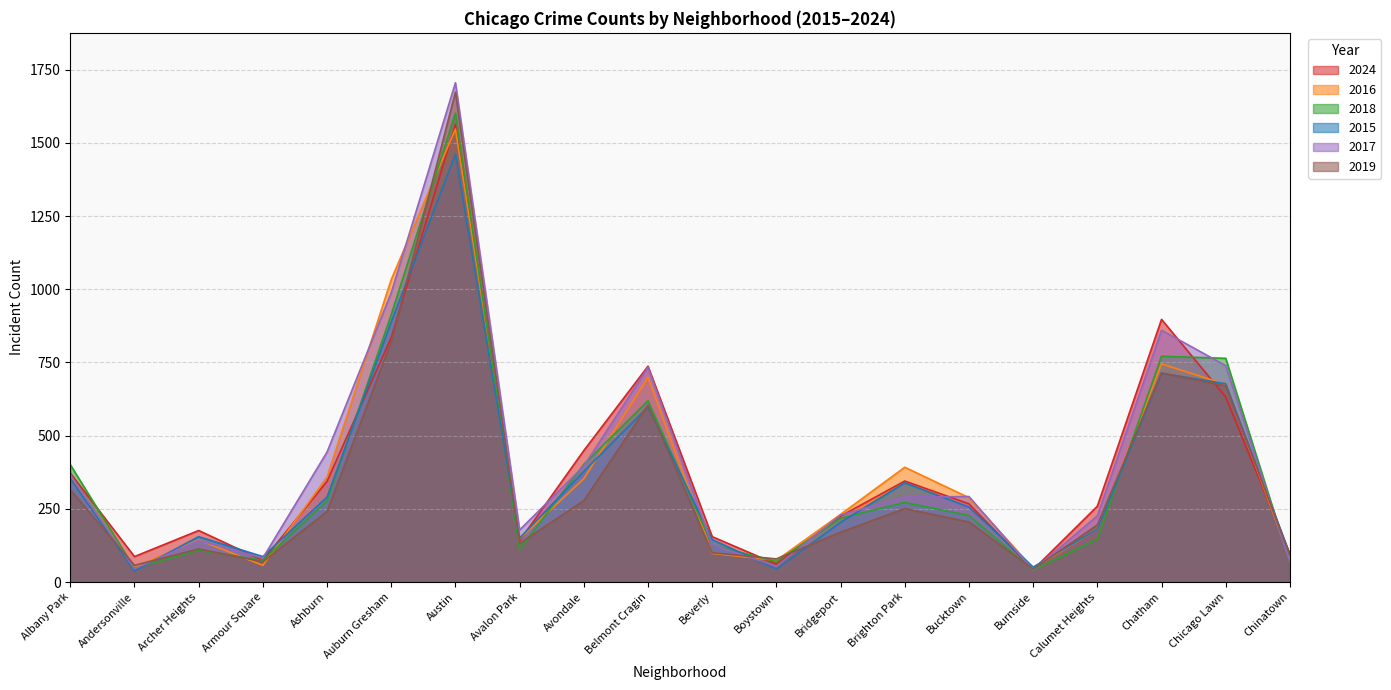

Where do 2019 and 2018 first cross each other?

Albany Park and Andersonville